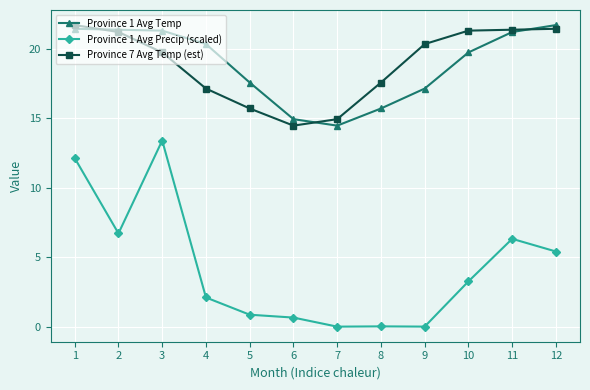

How many data points does each series have?

12